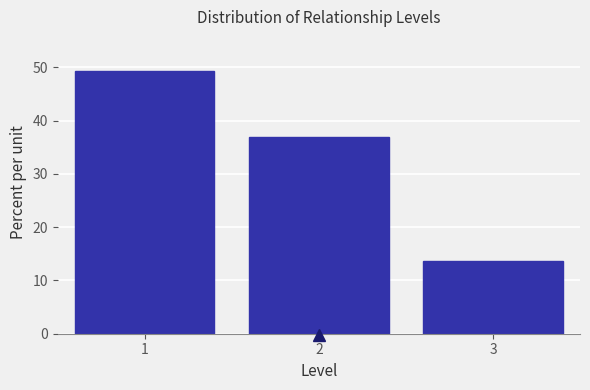

Reading right to left, list all the values displayed in this chart.

13.6	37.0	49.4